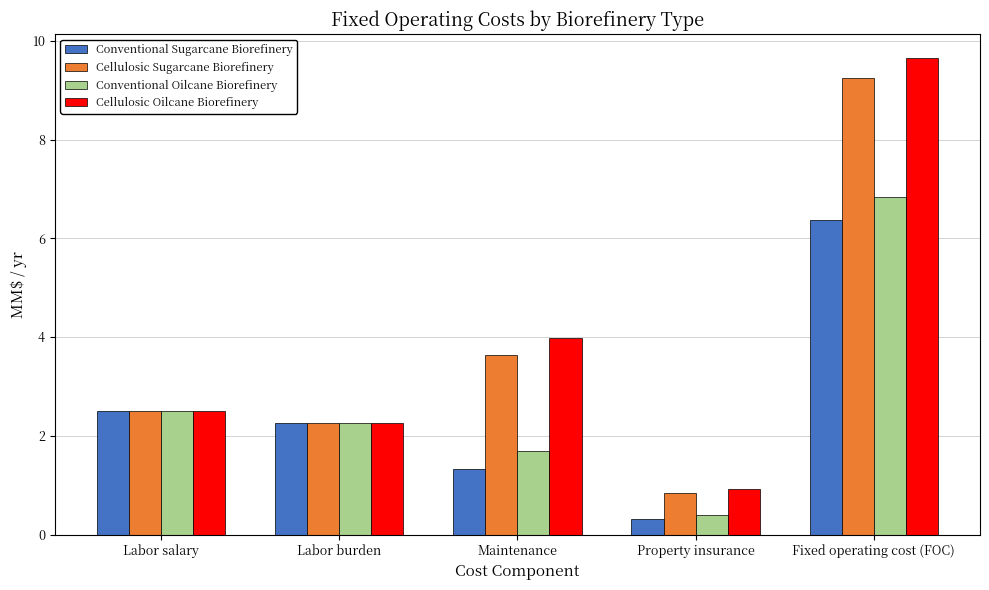

What is the minimum value shown in the chart?

0.3